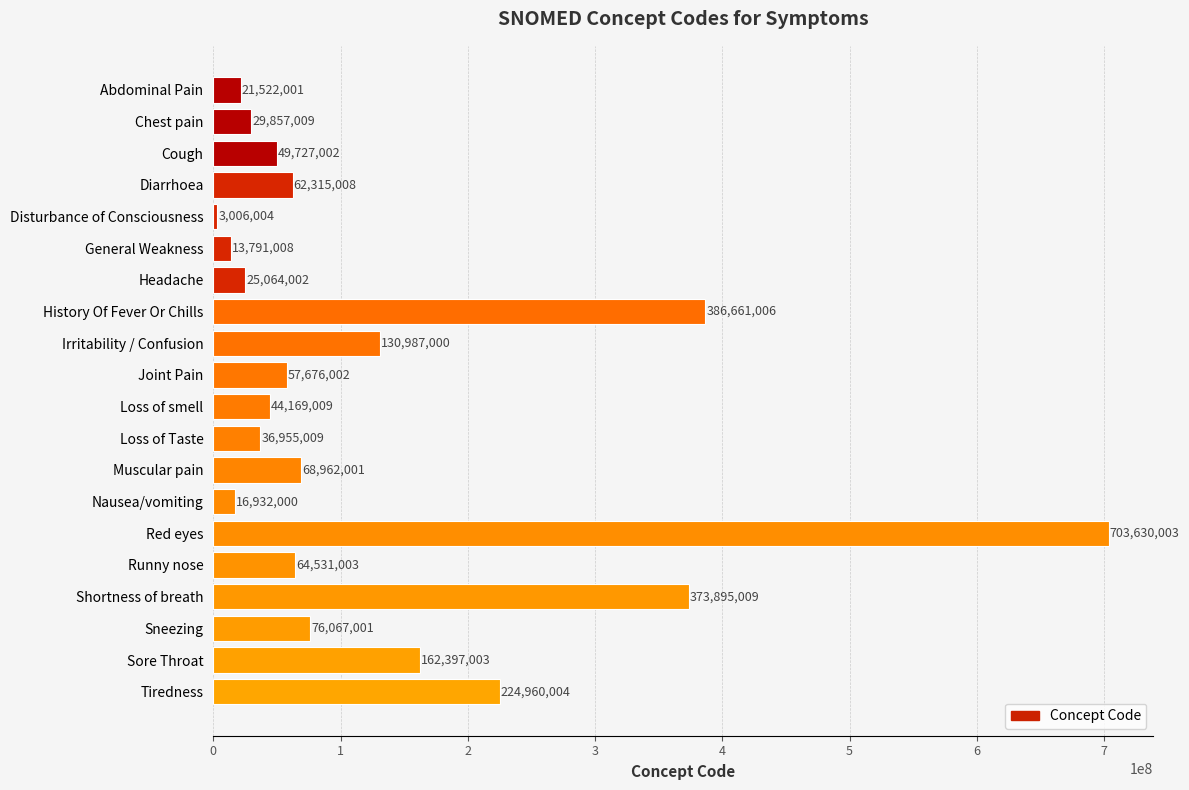

Reading top to bottom, list all the values displayed in this chart.

Abdominal Pain=21522001	Chest pain=29857009	Cough=49727002	Diarrhoea=62315008	Disturbance of Consciousness=3006004	General Weakness=13791008	Headache=25064002	History Of Fever Or Chills=386661006	Irritability / Confusion=130987000	Joint Pain=57676002	Loss of smell=44169009	Loss of Taste=36955009	Muscular pain=68962001	Nausea/vomiting=16932000	Red eyes=703630003	Runny nose=64531003	Shortness of breath=373895009	Sneezing=76067001	Sore Throat=162397003	Tiredness=224960004